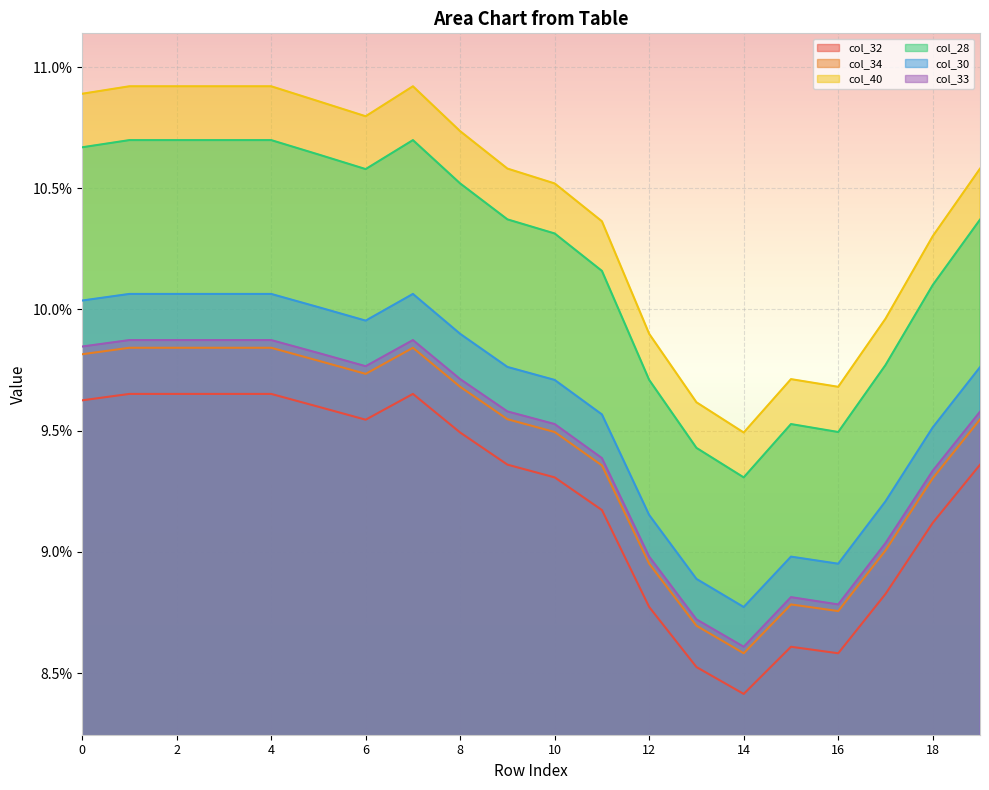

What are all the series names shown in the legend?

col_32, col_34, col_40, col_28, col_30, col_33